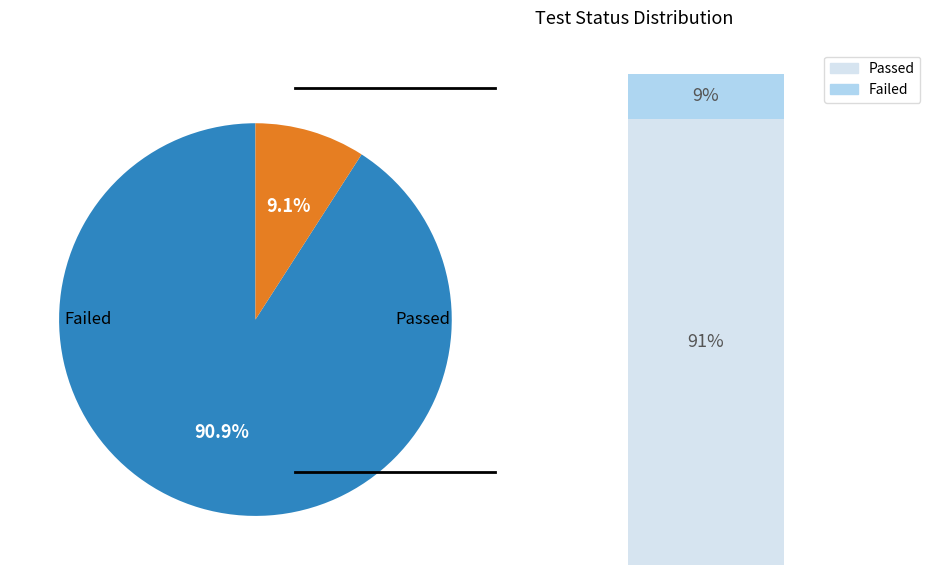

To the nearest percent, what percentage of the pie is Passed?

91%